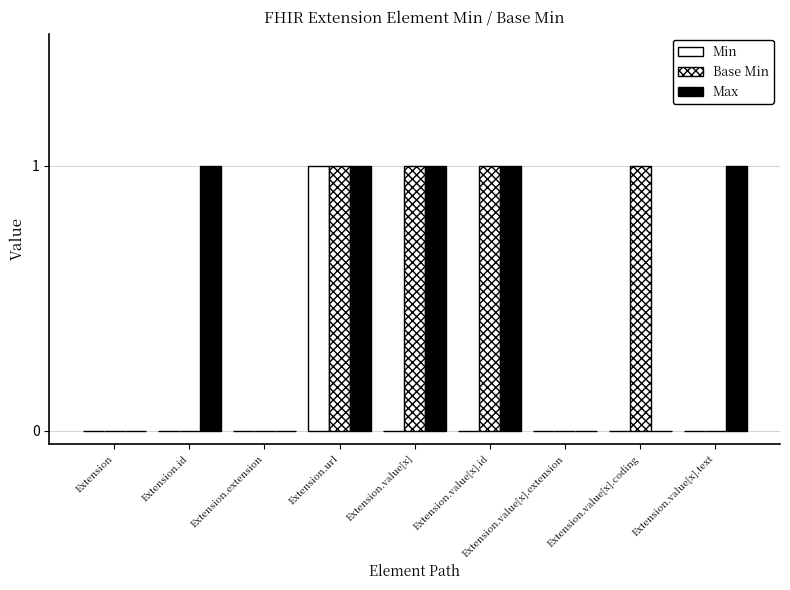

Which series changed the most between Extension and Extension.id?

Max